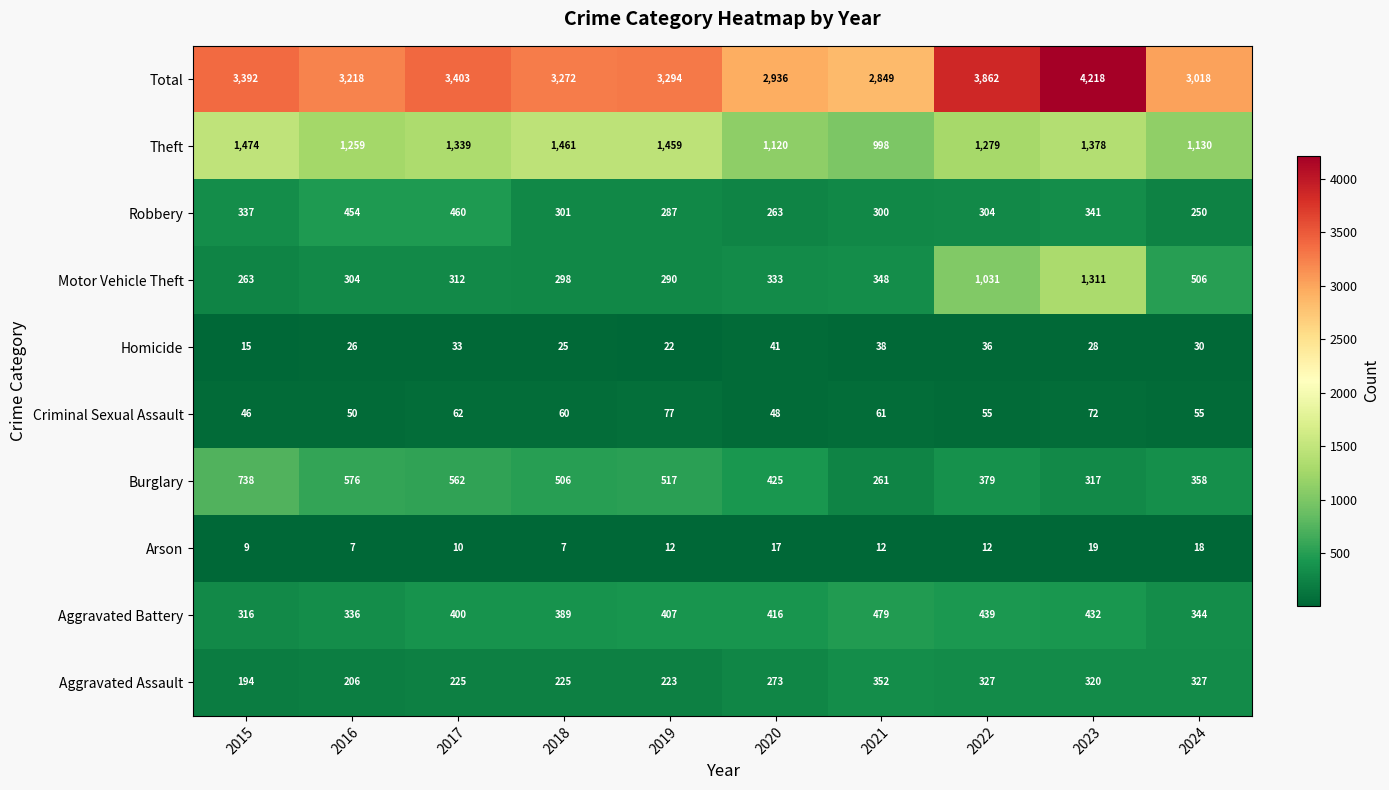

Count the number of data series in this chart.

10